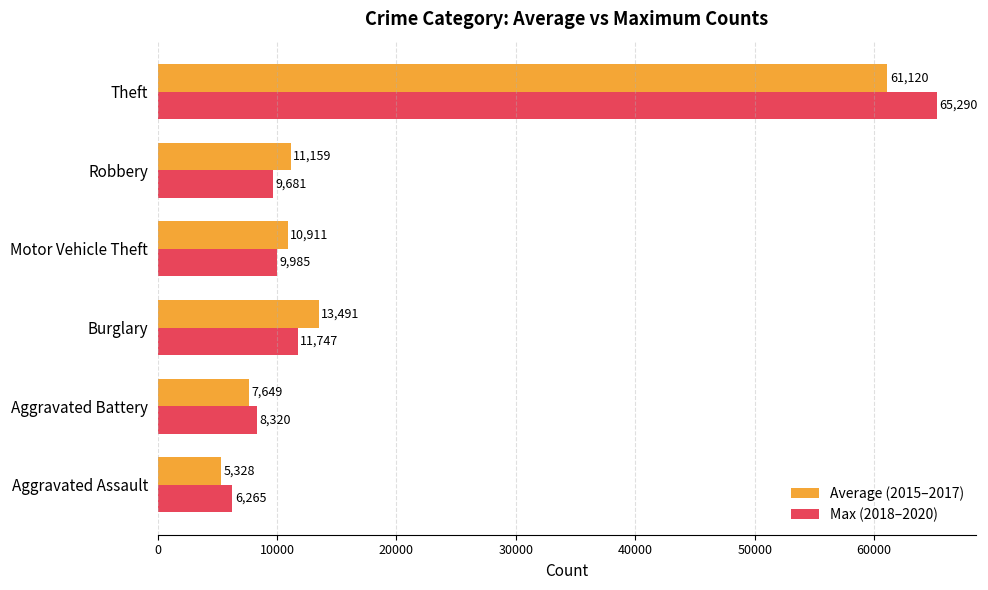

How many data points does each series have?

6